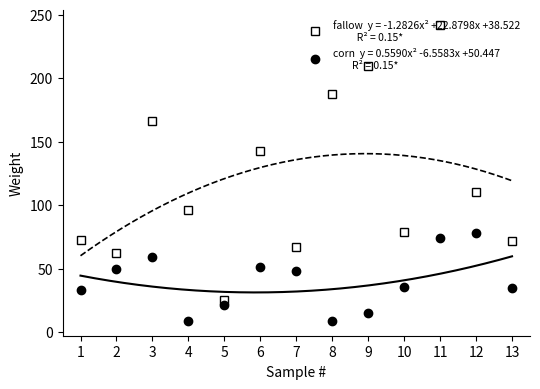

What is the change in value from 3 to 7?

-99.2